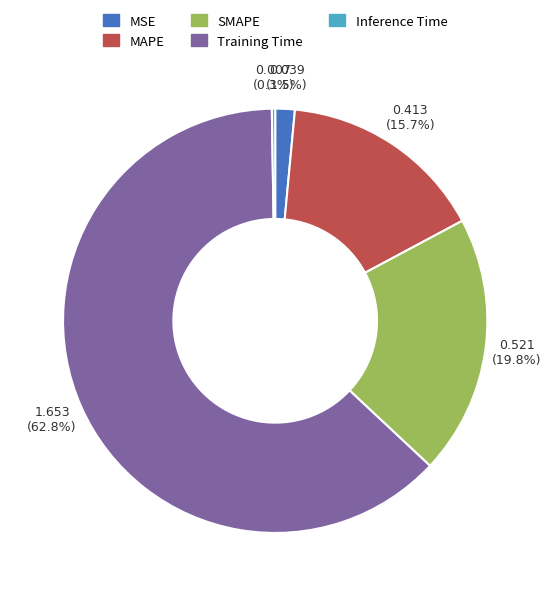

What percentage is the SMAPE slice, to the nearest percent?

20%